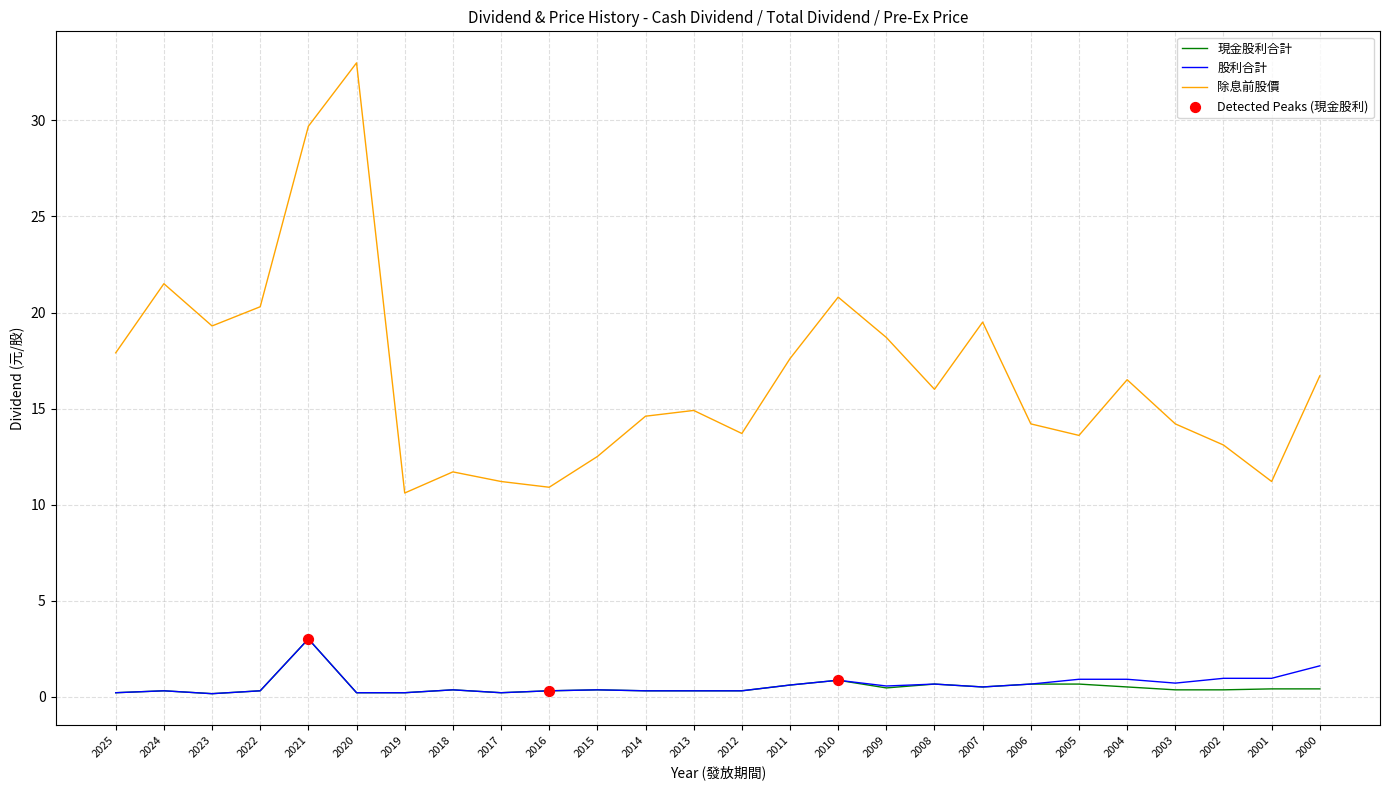

Which series changed the most between 2012 and 2011?

除息前股價